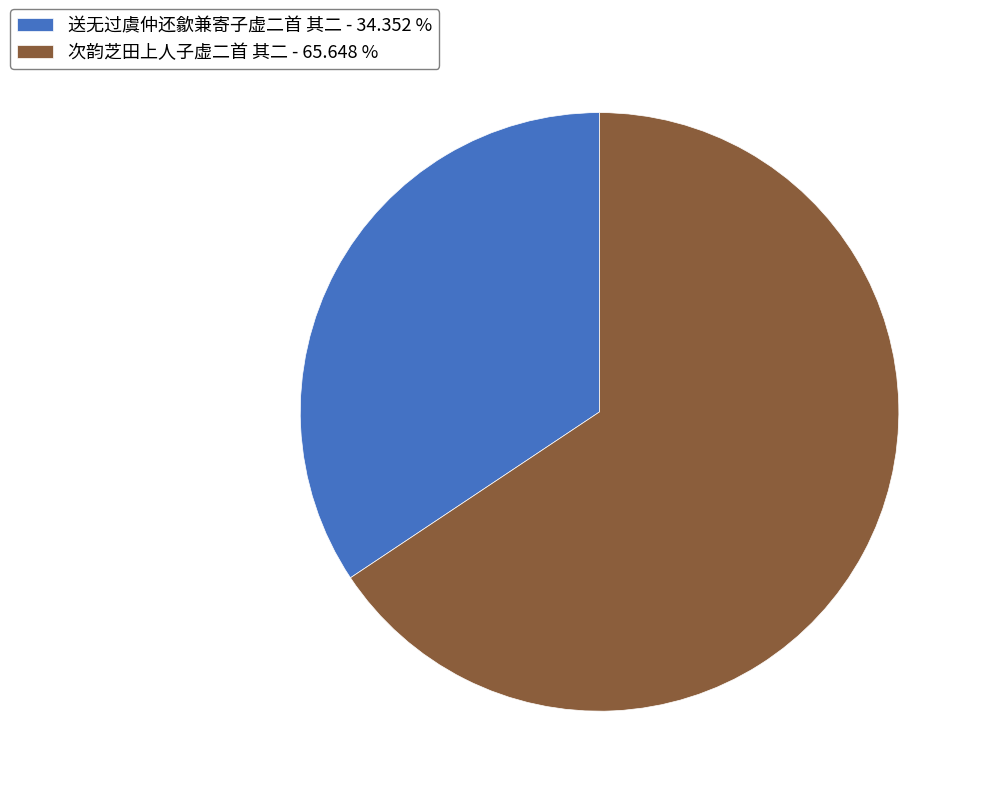

Which has a higher value, 次韵芝田上人子虚二首 其二 - 65.648 % or 送无过虞仲还歙兼寄子虚二首 其二 - 34.352 %?

次韵芝田上人子虚二首 其二 - 65.648 %